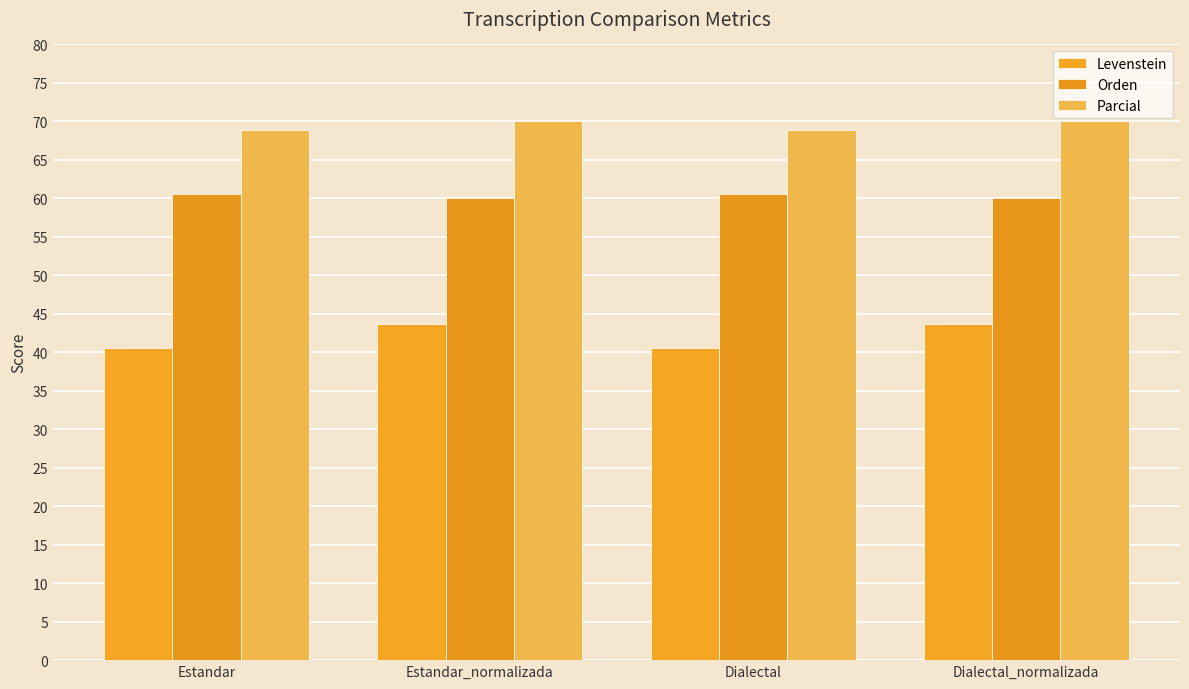

Which label corresponds to the largest value in the chart?

Estandar_normalizada